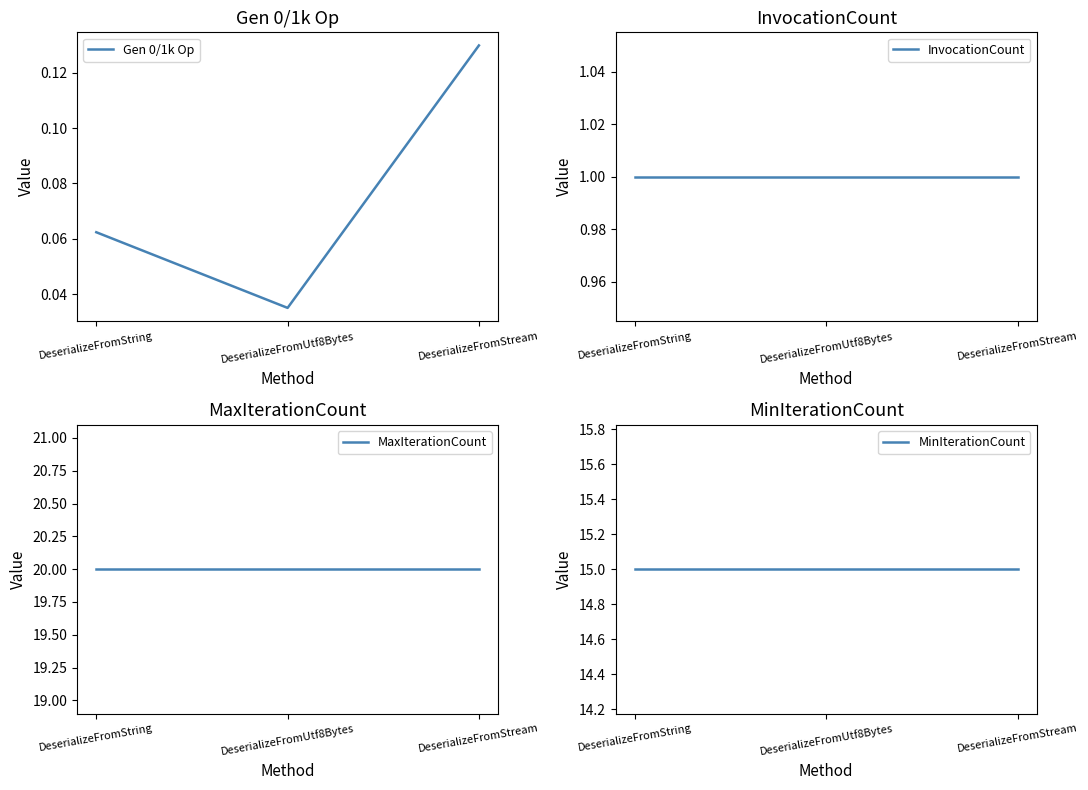

Which series has the widest spread of values?

Gen 0/1k Op